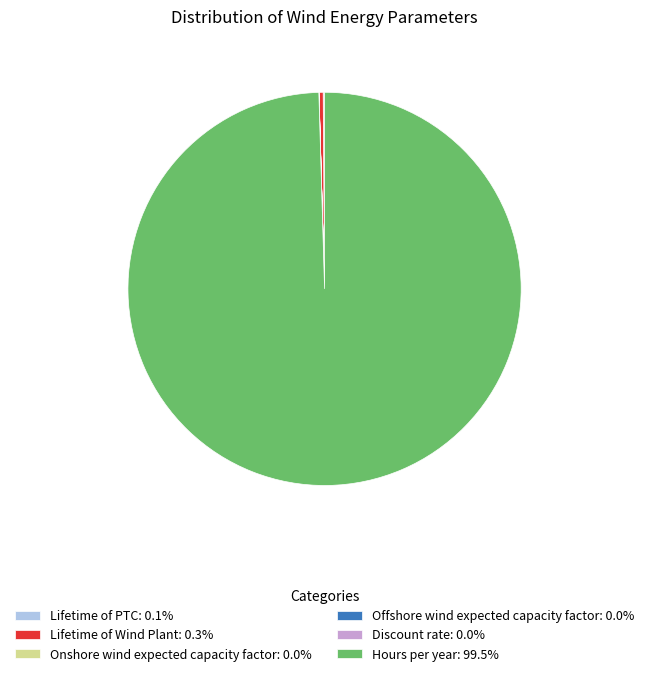

Is there a majority slice in this chart?

Yes